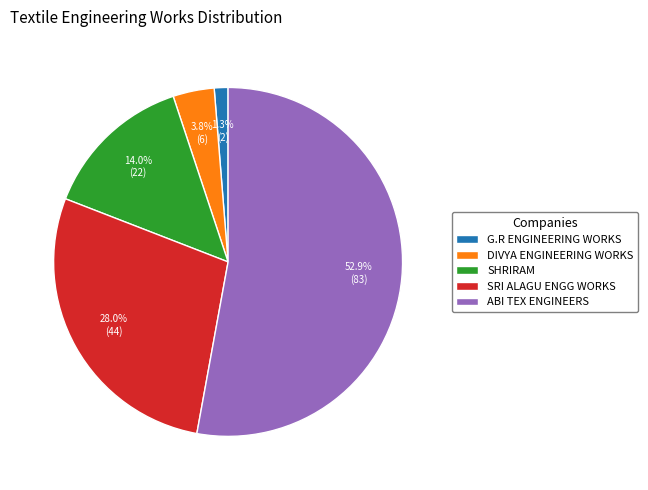

To the nearest percent, what is the average slice percentage?

20%